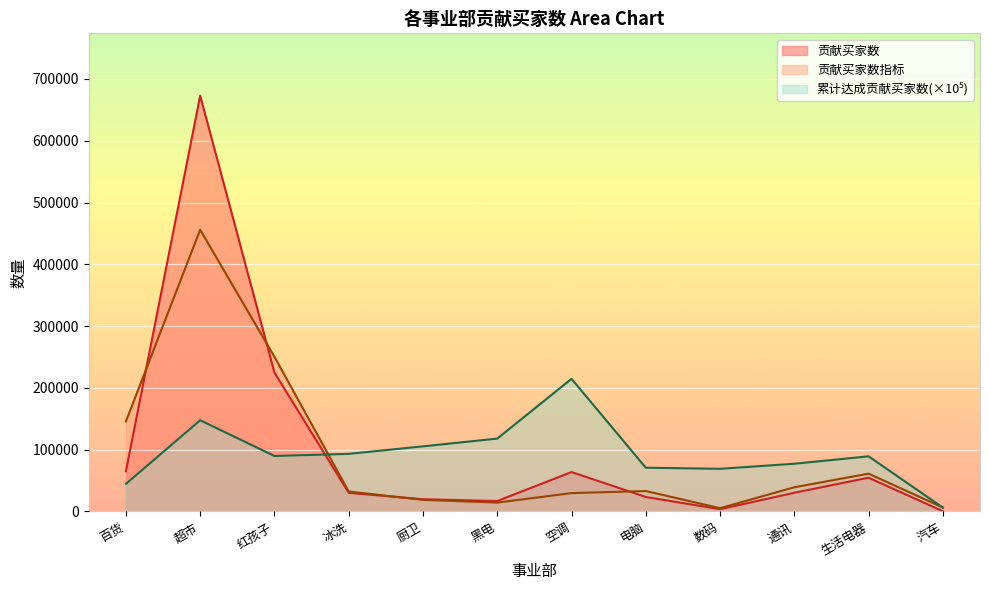

How many lines are shown in the chart?

3